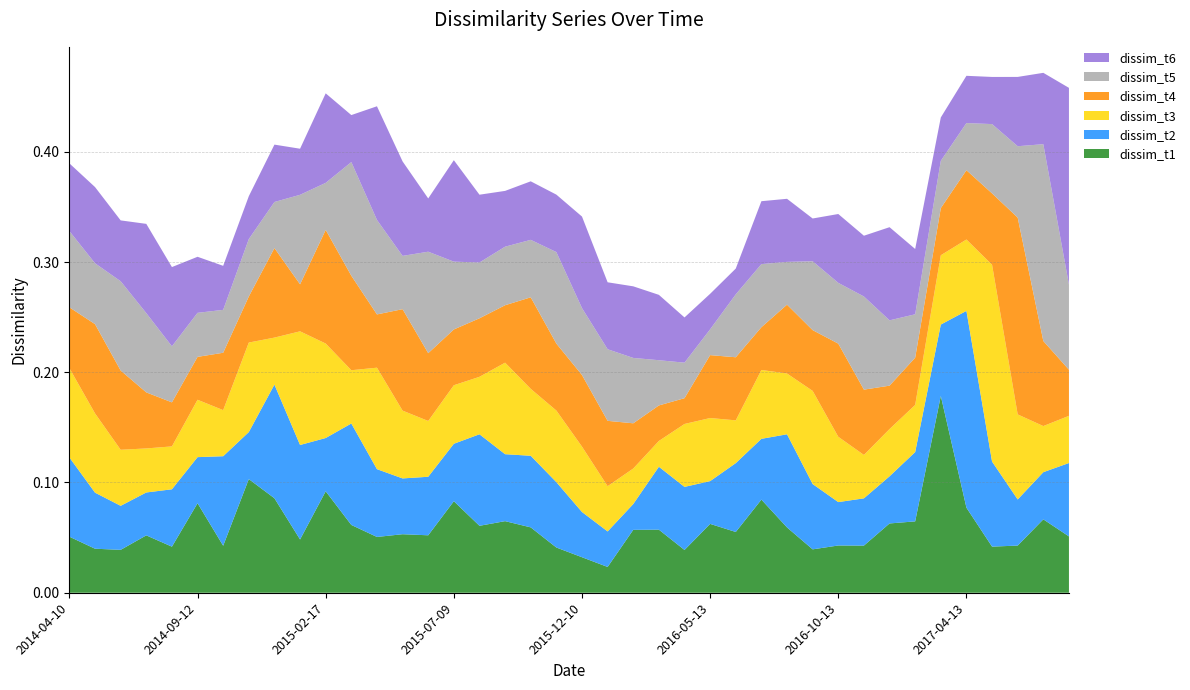

Reading right to left, what are all the values shown in this chart?

dissim_t1: 2017-10-19=0.1	2017-08-31=0.1	2017-07-13=0.0	2017-05-25=0.0	2017-04-13=0.1	2017-02-23=0.2	2017-01-13=0.1	2016-12-15=0.1	2016-11-11=0.0	2016-10-13=0.0	2016-09-09=0.0	2016-08-11=0.1	2016-07-14=0.1	2016-06-09=0.1	2016-05-13=0.1	2016-04-19=0.0	2016-03-10=0.1	2016-02-16=0.1	2016-01-14=0.0	2015-12-10=0.0	2015-11-12=0.0	2015-10-15=0.1	2015-09-11=0.1	2015-08-13=0.1	2015-07-09=0.1	2015-06-11=0.1	2015-05-15=0.1	2015-04-09=0.1	2015-03-12=0.1	2015-02-17=0.1	2015-01-15=0.0	2014-12-11=0.1	2014-11-13=0.1	2014-10-15=0.0	2014-09-12=0.1	2014-08-14=0.0	2014-07-10=0.1	2014-06-12=0.0	2014-05-09=0.0	2014-04-10=0.1
dissim_t2: 2017-10-19=0.1	2017-08-31=0.0	2017-07-13=0.0	2017-05-25=0.1	2017-04-13=0.2	2017-02-23=0.1	2017-01-13=0.1	2016-12-15=0.0	2016-11-11=0.0	2016-10-13=0.0	2016-09-09=0.1	2016-08-11=0.1	2016-07-14=0.1	2016-06-09=0.1	2016-05-13=0.0	2016-04-19=0.1	2016-03-10=0.1	2016-02-16=0.0	2016-01-14=0.0	2015-12-10=0.0	2015-11-12=0.1	2015-10-15=0.1	2015-09-11=0.1	2015-08-13=0.1	2015-07-09=0.1	2015-06-11=0.1	2015-05-15=0.1	2015-04-09=0.1	2015-03-12=0.1	2015-02-17=0.0	2015-01-15=0.1	2014-12-11=0.1	2014-11-13=0.0	2014-10-15=0.1	2014-09-12=0.0	2014-08-14=0.1	2014-07-10=0.0	2014-06-12=0.0	2014-05-09=0.1	2014-04-10=0.1
dissim_t3: 2017-10-19=0.0	2017-08-31=0.0	2017-07-13=0.1	2017-05-25=0.2	2017-04-13=0.1	2017-02-23=0.1	2017-01-13=0.0	2016-12-15=0.0	2016-11-11=0.0	2016-10-13=0.1	2016-09-09=0.1	2016-08-11=0.1	2016-07-14=0.1	2016-06-09=0.0	2016-05-13=0.1	2016-04-19=0.1	2016-03-10=0.0	2016-02-16=0.0	2016-01-14=0.0	2015-12-10=0.1	2015-11-12=0.1	2015-10-15=0.1	2015-09-11=0.1	2015-08-13=0.1	2015-07-09=0.1	2015-06-11=0.1	2015-05-15=0.1	2015-04-09=0.1	2015-03-12=0.0	2015-02-17=0.1	2015-01-15=0.1	2014-12-11=0.0	2014-11-13=0.1	2014-10-15=0.0	2014-09-12=0.1	2014-08-14=0.0	2014-07-10=0.0	2014-06-12=0.1	2014-05-09=0.1	2014-04-10=0.1
dissim_t4: 2017-10-19=0.0	2017-08-31=0.1	2017-07-13=0.2	2017-05-25=0.1	2017-04-13=0.1	2017-02-23=0.0	2017-01-13=0.0	2016-12-15=0.0	2016-11-11=0.1	2016-10-13=0.1	2016-09-09=0.1	2016-08-11=0.1	2016-07-14=0.0	2016-06-09=0.1	2016-05-13=0.1	2016-04-19=0.0	2016-03-10=0.0	2016-02-16=0.0	2016-01-14=0.1	2015-12-10=0.1	2015-11-12=0.1	2015-10-15=0.1	2015-09-11=0.1	2015-08-13=0.1	2015-07-09=0.1	2015-06-11=0.1	2015-05-15=0.1	2015-04-09=0.0	2015-03-12=0.1	2015-02-17=0.1	2015-01-15=0.0	2014-12-11=0.1	2014-11-13=0.0	2014-10-15=0.1	2014-09-12=0.0	2014-08-14=0.0	2014-07-10=0.1	2014-06-12=0.1	2014-05-09=0.1	2014-04-10=0.1
dissim_t5: 2017-10-19=0.1	2017-08-31=0.2	2017-07-13=0.1	2017-05-25=0.1	2017-04-13=0.0	2017-02-23=0.0	2017-01-13=0.0	2016-12-15=0.1	2016-11-11=0.1	2016-10-13=0.1	2016-09-09=0.1	2016-08-11=0.0	2016-07-14=0.1	2016-06-09=0.1	2016-05-13=0.0	2016-04-19=0.0	2016-03-10=0.0	2016-02-16=0.1	2016-01-14=0.1	2015-12-10=0.1	2015-11-12=0.1	2015-10-15=0.1	2015-09-11=0.1	2015-08-13=0.1	2015-07-09=0.1	2015-06-11=0.1	2015-05-15=0.0	2015-04-09=0.1	2015-03-12=0.1	2015-02-17=0.0	2015-01-15=0.1	2014-12-11=0.0	2014-11-13=0.1	2014-10-15=0.0	2014-09-12=0.0	2014-08-14=0.1	2014-07-10=0.1	2014-06-12=0.1	2014-05-09=0.1	2014-04-10=0.1
dissim_t6: 2017-10-19=0.2	2017-08-31=0.1	2017-07-13=0.1	2017-05-25=0.0	2017-04-13=0.0	2017-02-23=0.0	2017-01-13=0.1	2016-12-15=0.1	2016-11-11=0.1	2016-10-13=0.1	2016-09-09=0.0	2016-08-11=0.1	2016-07-14=0.1	2016-06-09=0.0	2016-05-13=0.0	2016-04-19=0.0	2016-03-10=0.1	2016-02-16=0.1	2016-01-14=0.1	2015-12-10=0.1	2015-11-12=0.1	2015-10-15=0.1	2015-09-11=0.1	2015-08-13=0.1	2015-07-09=0.1	2015-06-11=0.0	2015-05-15=0.1	2015-04-09=0.1	2015-03-12=0.0	2015-02-17=0.1	2015-01-15=0.0	2014-12-11=0.1	2014-11-13=0.0	2014-10-15=0.0	2014-09-12=0.1	2014-08-14=0.1	2014-07-10=0.1	2014-06-12=0.1	2014-05-09=0.1	2014-04-10=0.1